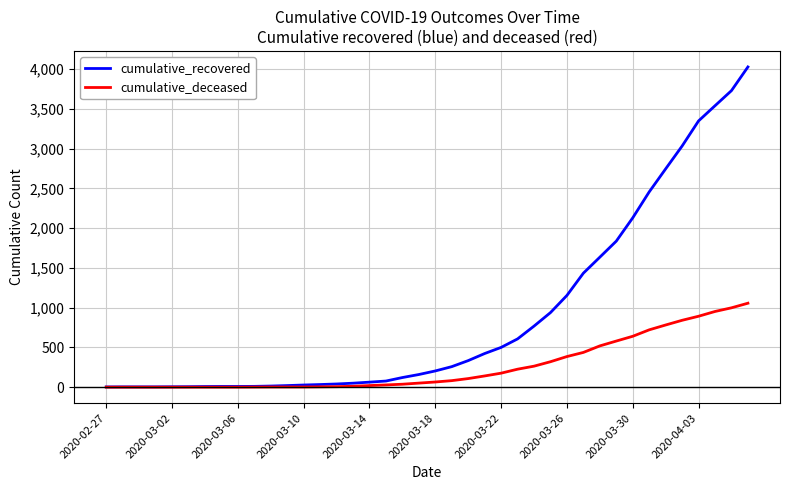

Rank the series by their average value, from highest to lowest.

cumulative_recovered, cumulative_deceased